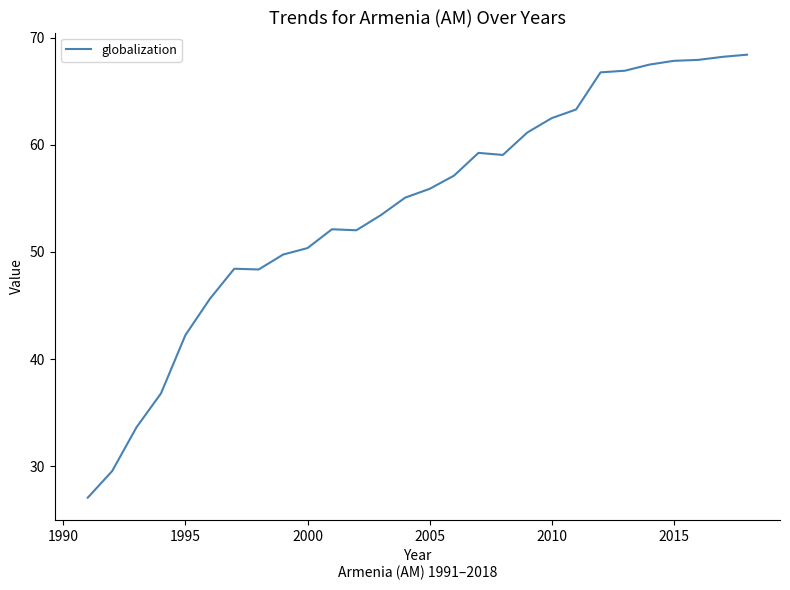

What is the maximum value shown in the chart?

68.4